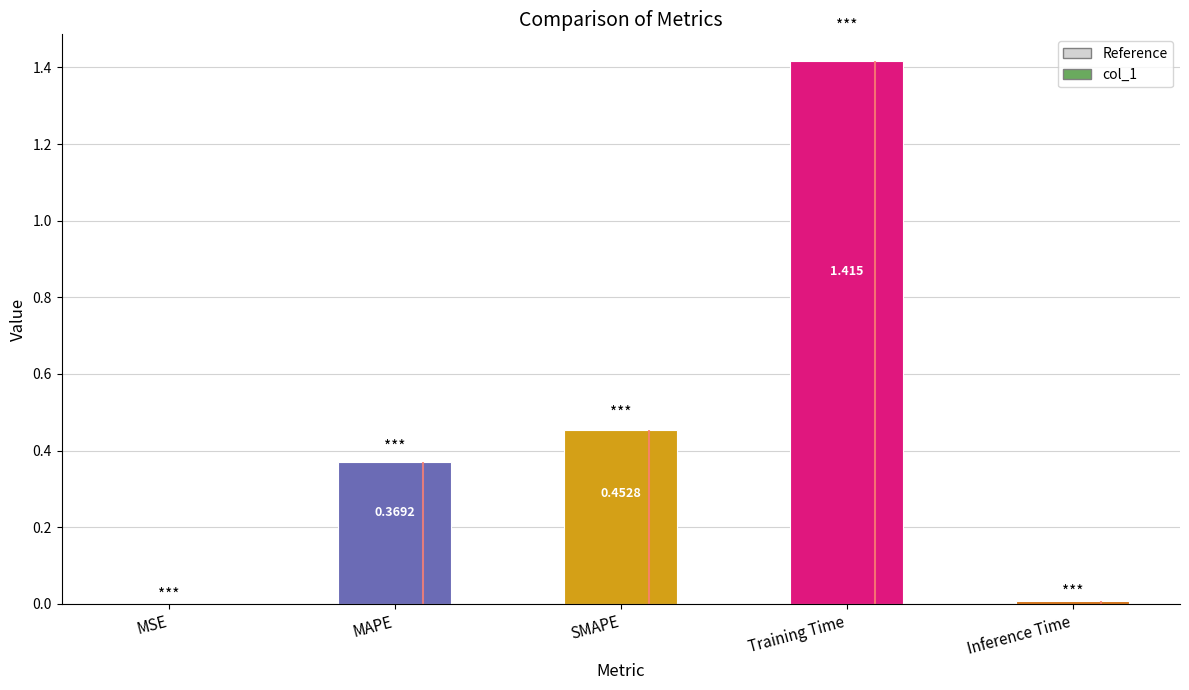

Which category has the lowest value across all series?

MSE